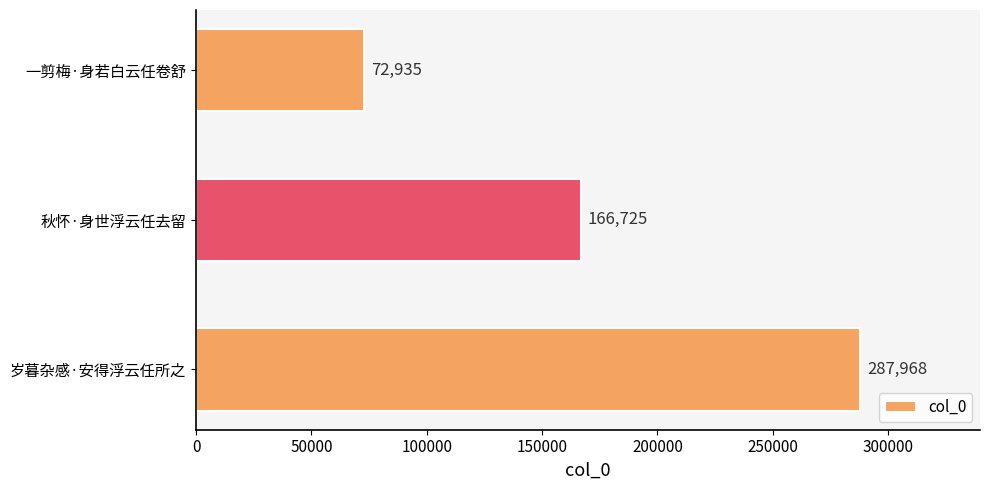

At which label is the value closest to 180451?

秋怀·身世浮云任去留